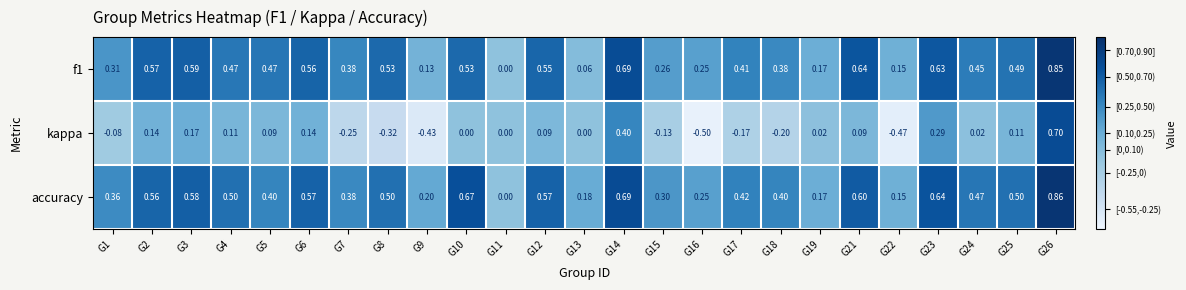

What is the total value across all series at G6?

1.3